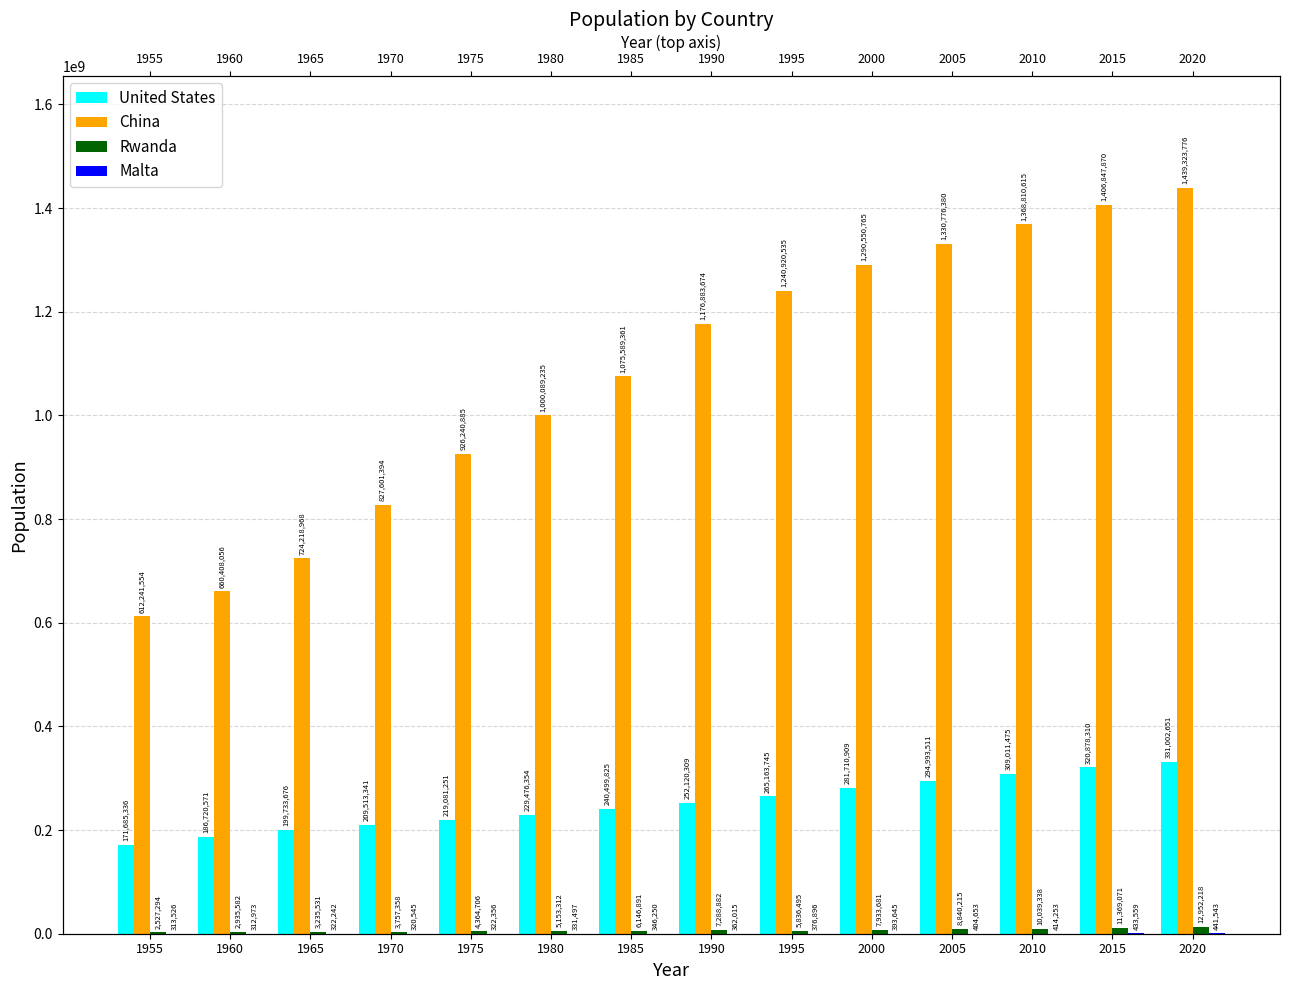

Is the value of Malta at 2005 greater than the value of China at 1985?

No